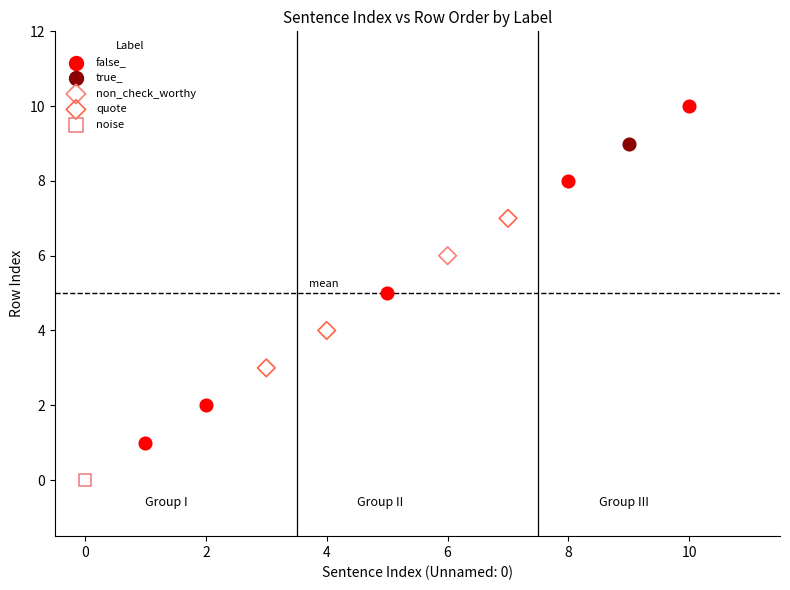

What are all the series names shown in the legend?

false_, true_, non_check_worthy, quote, noise